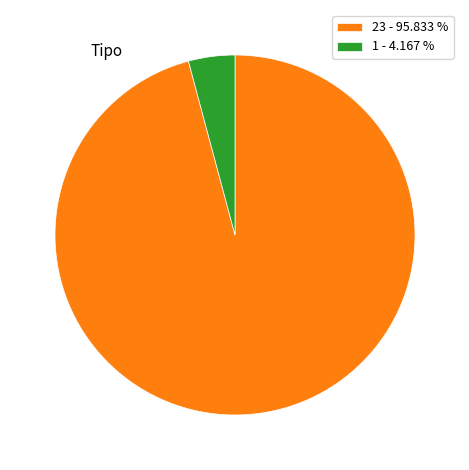

Approximately how many times larger is the value at 23 - 95.833 % compared to 1 - 4.167 %?

23.0